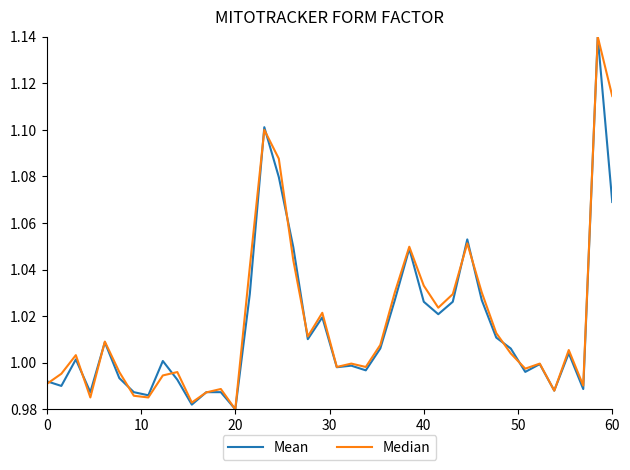

Reading right to left, transcribe all the data shown in this chart.

Mean: 1.1	1.1	1.0	1.0	1.0	1.0	1.0	1.0	1.0	1.0	1.1	1.0	1.0	1.0	1.0	1.0	1.0	1.0	1.0	1.0	1.0	1.0	1.0	1.1	1.1	1.0	1.0	1.0	1.0	1.0	1.0	1.0	1.0	1.0	1.0	1.0	1.0	1.0	1.0	1.0
Median: 1.1	1.1	1.0	1.0	1.0	1.0	1.0	1.0	1.0	1.0	1.1	1.0	1.0	1.0	1.0	1.0	1.0	1.0	1.0	1.0	1.0	1.0	1.0	1.1	1.1	1.0	1.0	1.0	1.0	1.0	1.0	1.0	1.0	1.0	1.0	1.0	1.0	1.0	1.0	1.0